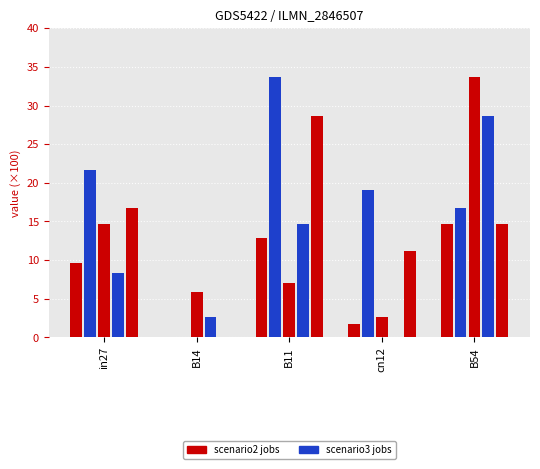

Is it true that job48_scenario2_94 equals 3.7 at cn12?

False